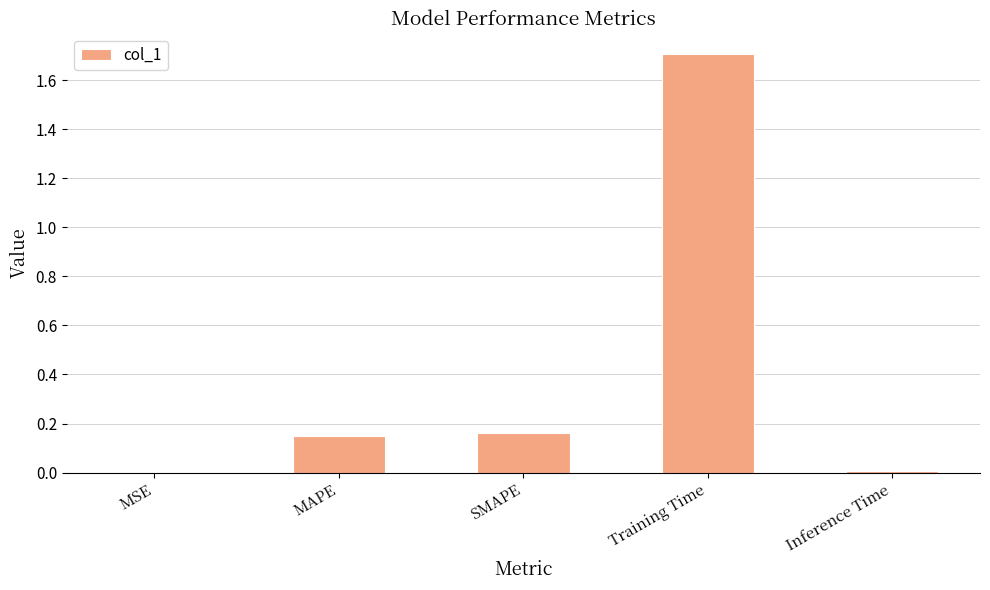

What is the approximate value at Training Time?

1.7